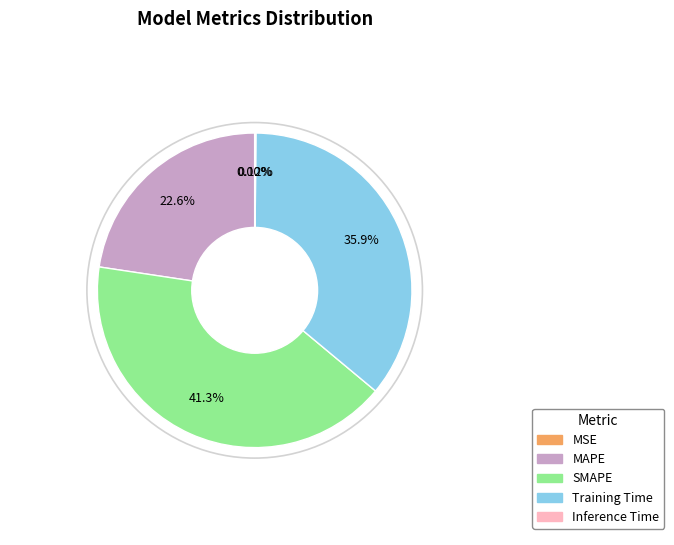

Is there a majority slice in this chart?

No